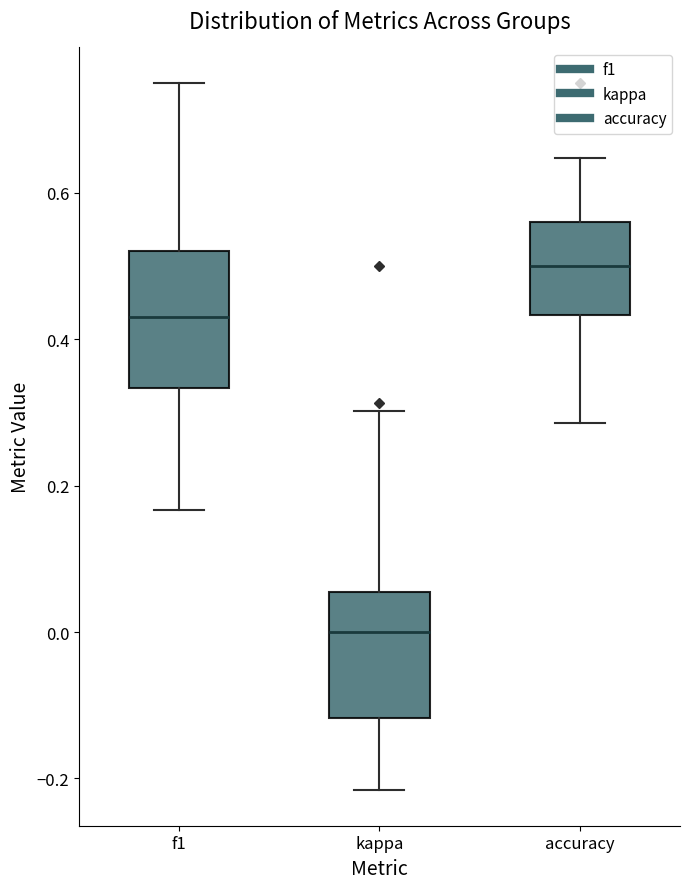

Reading left to right, read every box against the y-axis: the position of its median line, the range the box covers, and the ends of its whiskers. The values are not printed on the chart, so give them approximately, as read against the axis.

f1: median 0.44, box 0.34 to 0.52, whiskers 0.16 to 0.76
kappa: median 0.00, box -0.12 to 0.06, whiskers -0.22 to 0.30
accuracy: median 0.50, box 0.44 to 0.56, whiskers 0.28 to 0.64